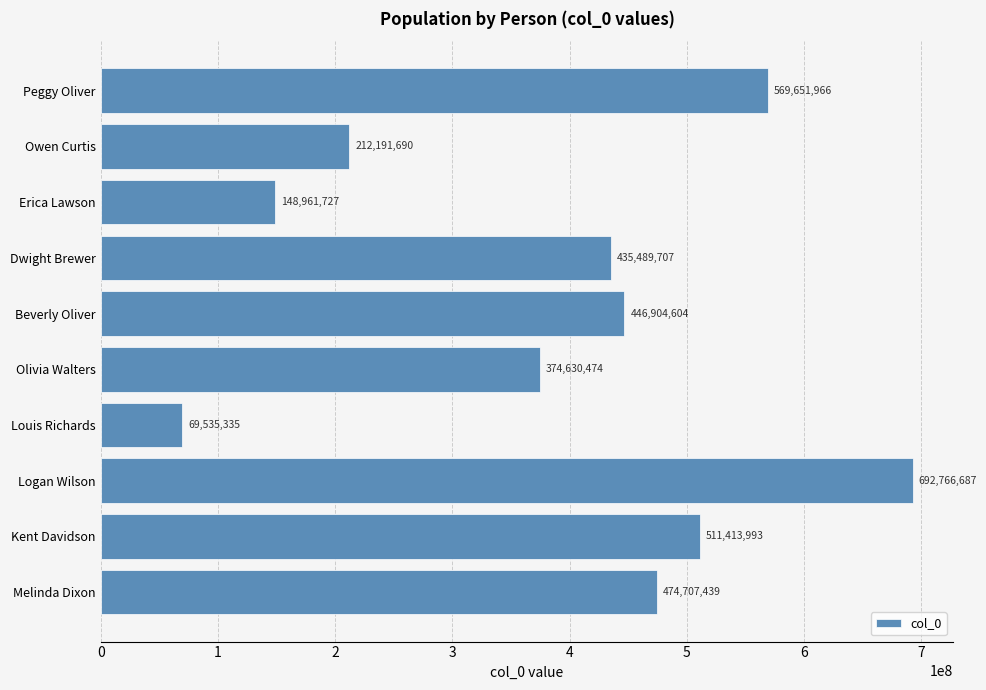

What value does the data have at Louis Richards?

69535335